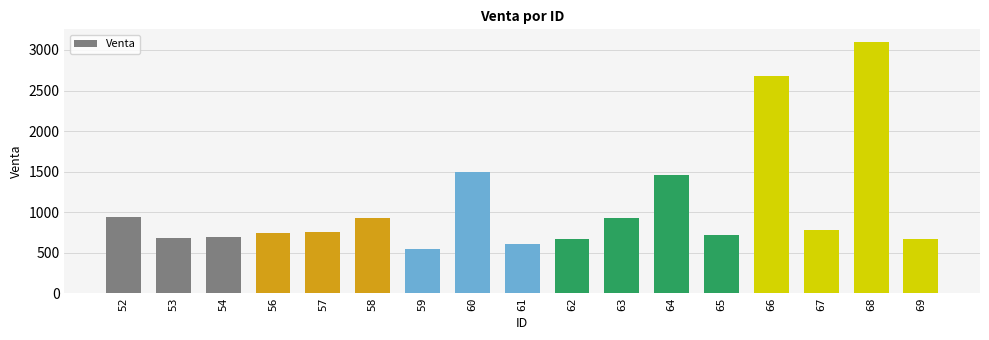

What is the value of the 15th bar from the left?

781